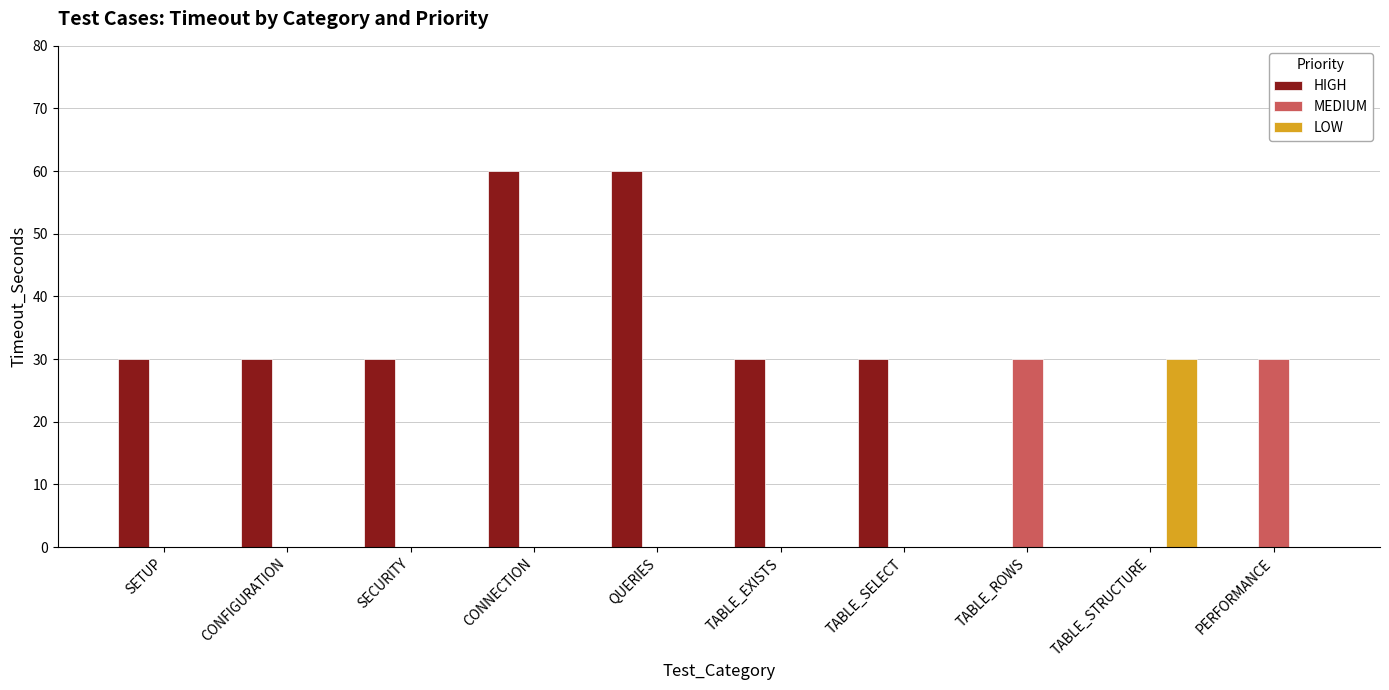

How many groups of bars are there?

10